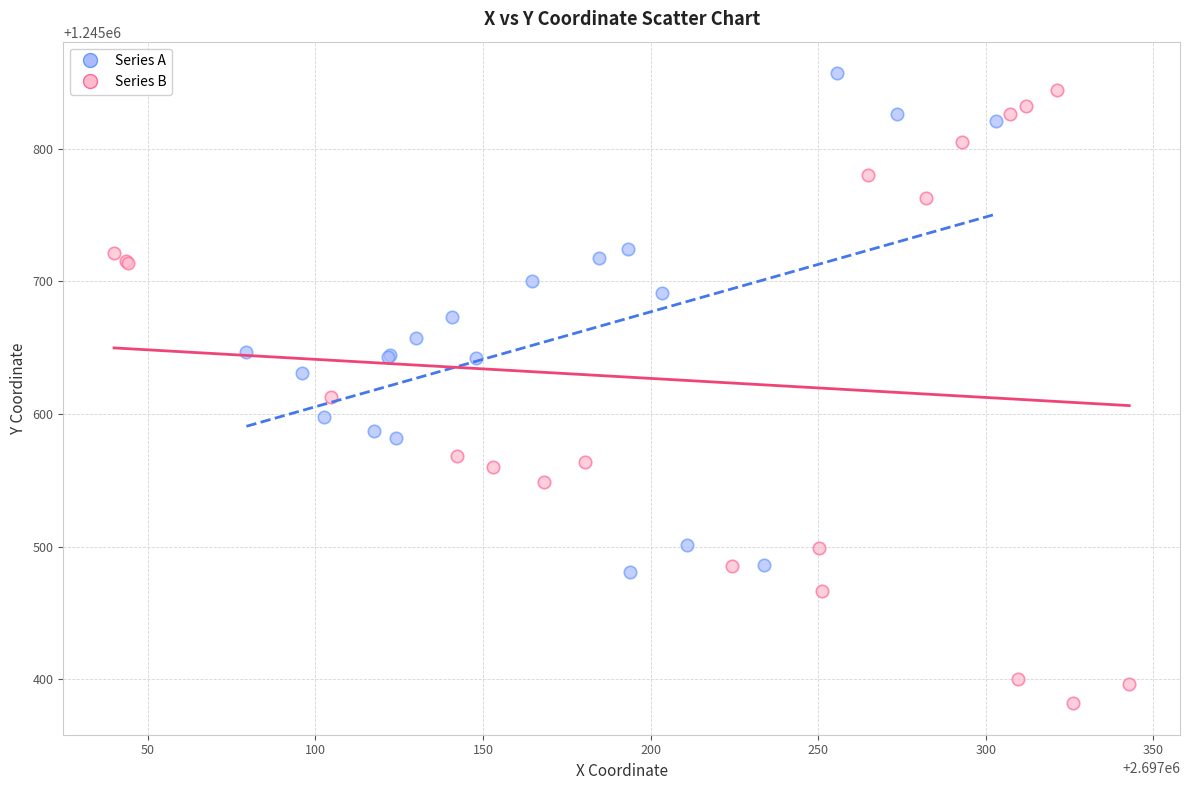

Which series contains the lowest Y value?

Series B